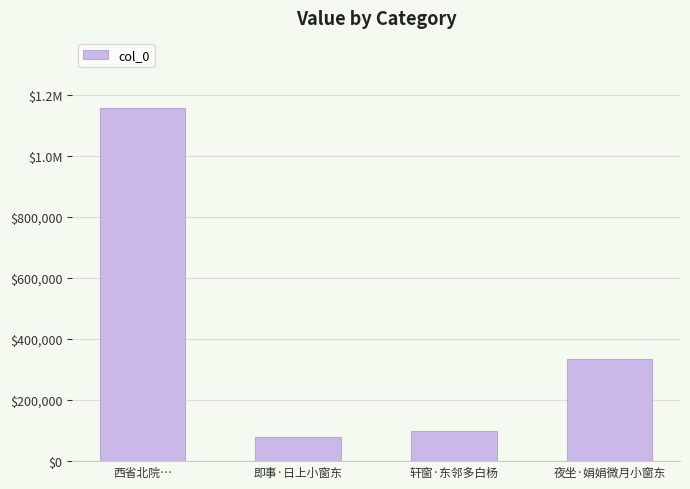

Approximately how many times larger is the value at 轩窗·东邻多白杨 compared to 西省北院…?

0.1